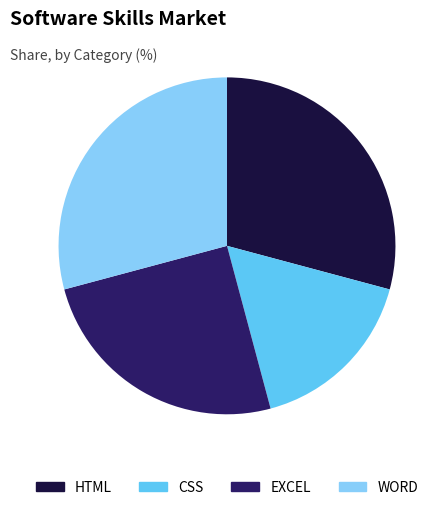

Which category has the smallest portion of the pie?

CSS